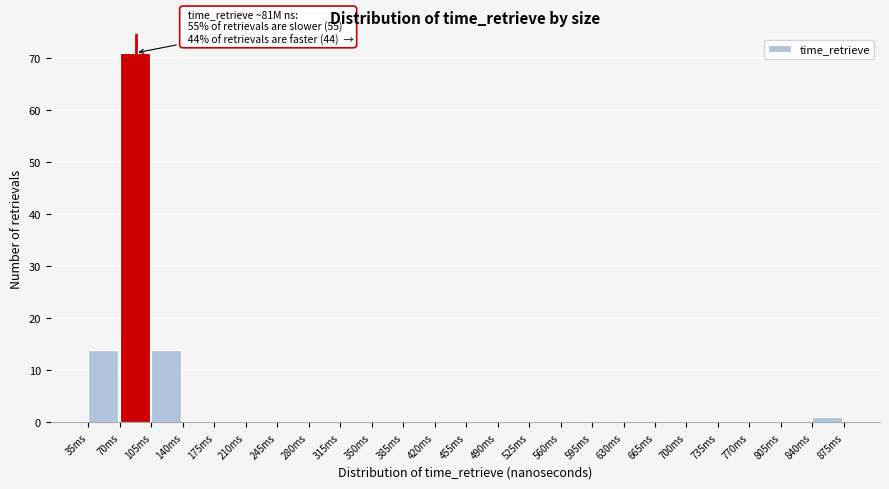

Reading left to right, what are all the values shown in this chart?

35ms=14	70ms=71	105ms=14	140ms=0	175ms=0	210ms=0	245ms=0	280ms=0	315ms=0	350ms=0	385ms=0	420ms=0	455ms=0	490ms=0	525ms=0	560ms=0	595ms=0	630ms=0	665ms=0	700ms=0	735ms=0	770ms=0	805ms=0	840ms=1